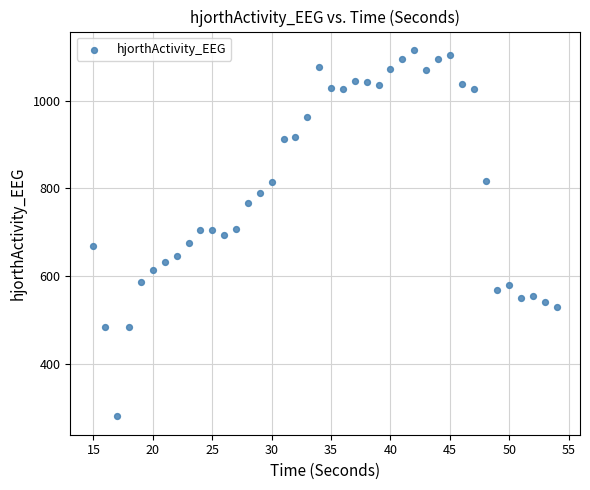

What is the range of X values (max minus min)?

39.0